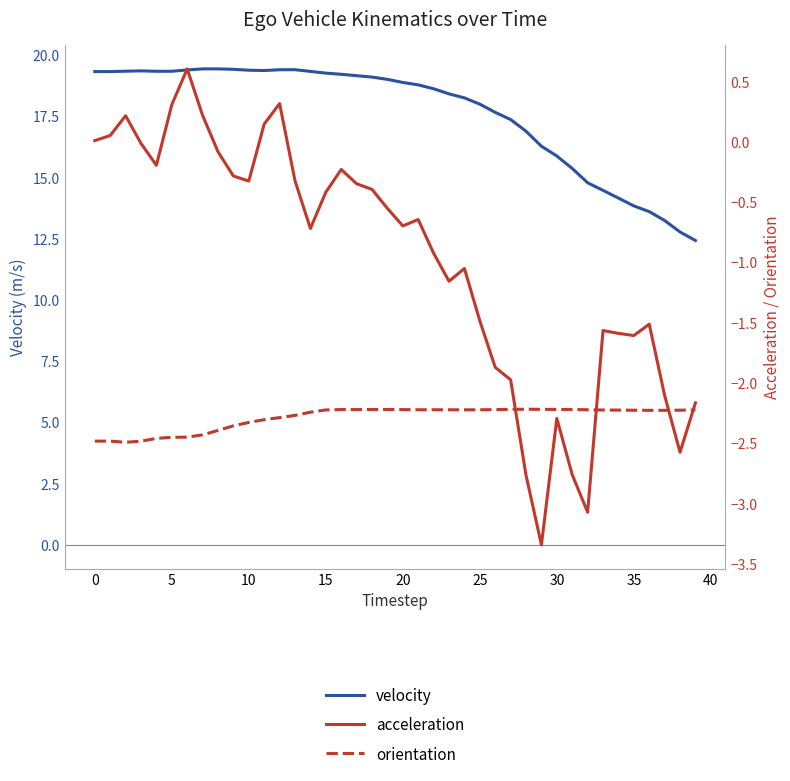

How many negative values does the acceleration series have?

32